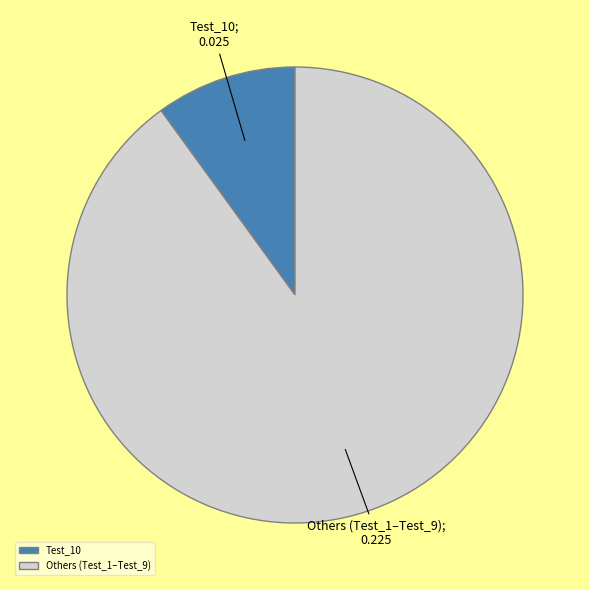

How many segments does this pie chart have?

2